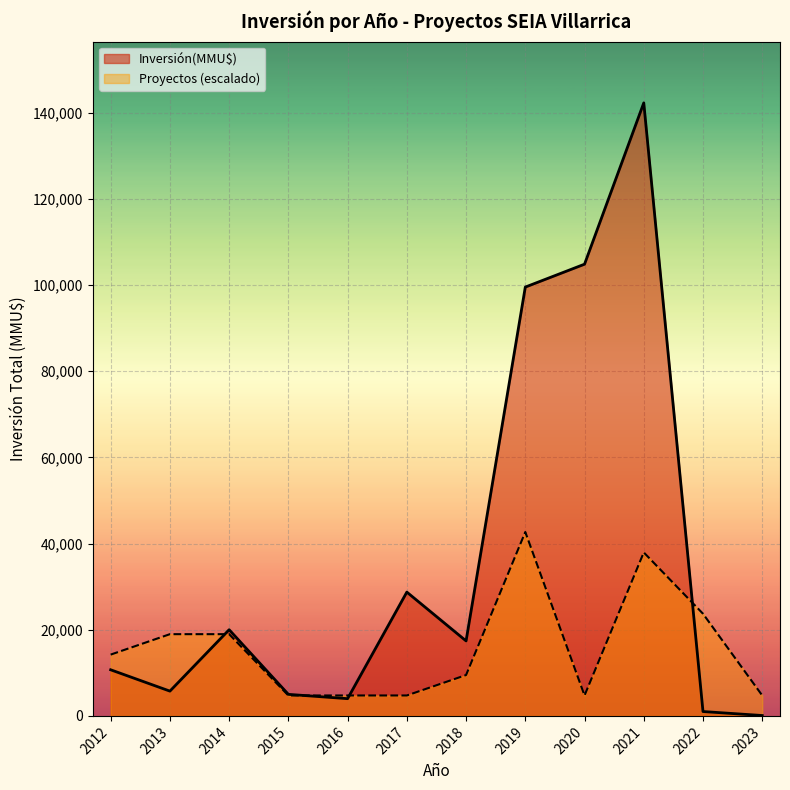

How many lines are shown in the chart?

2